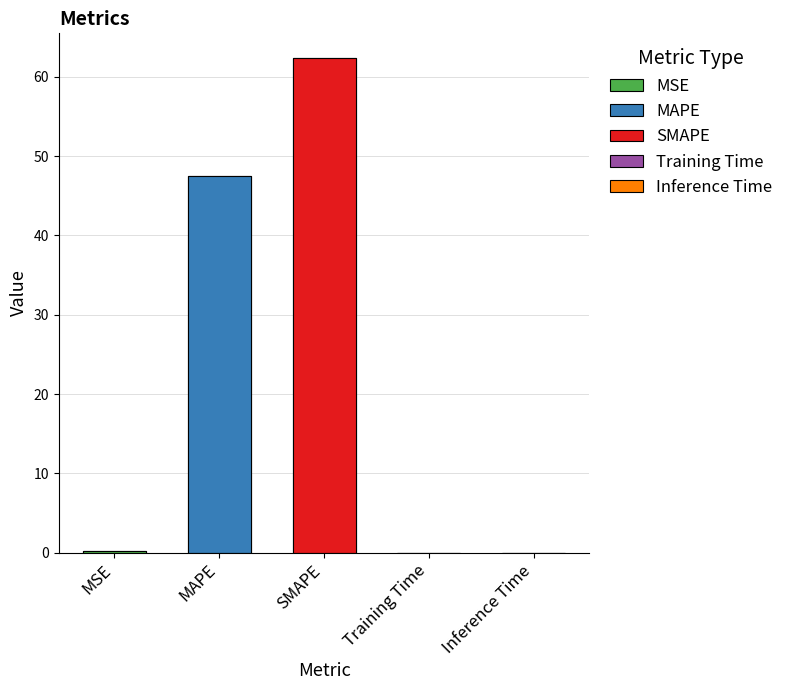

The chart shows a value of 47.5 at MAPE. True or false?

True